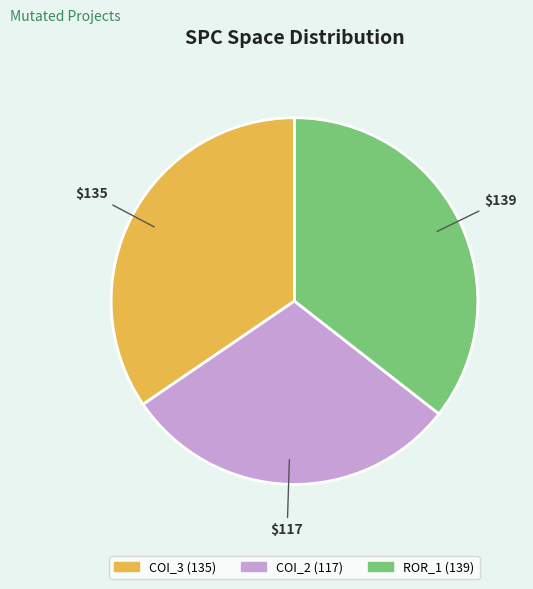

Is there a majority slice in this chart?

No